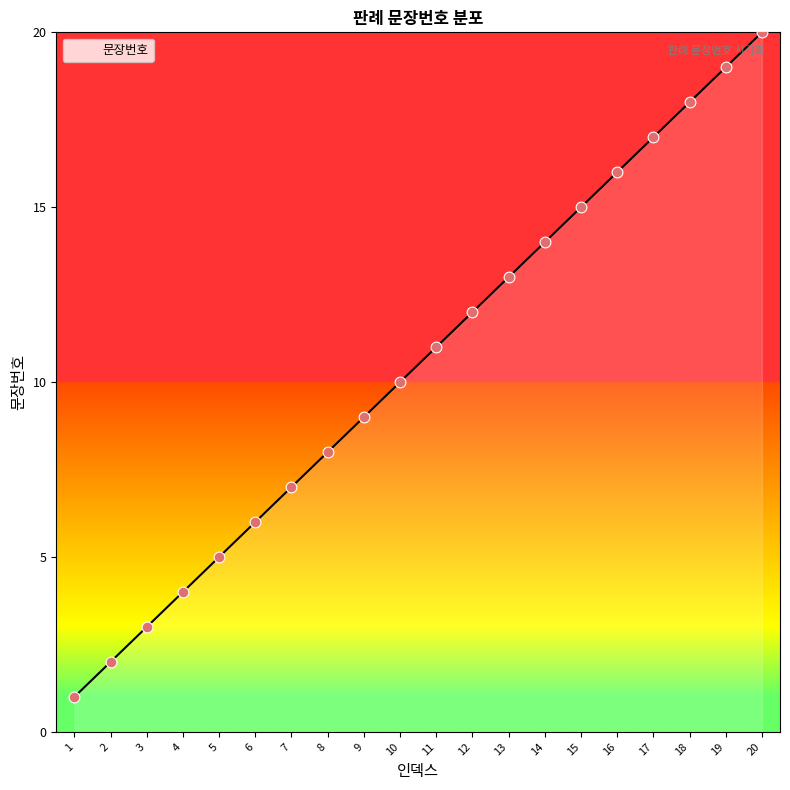

Between 4 and 17, which is larger?

17